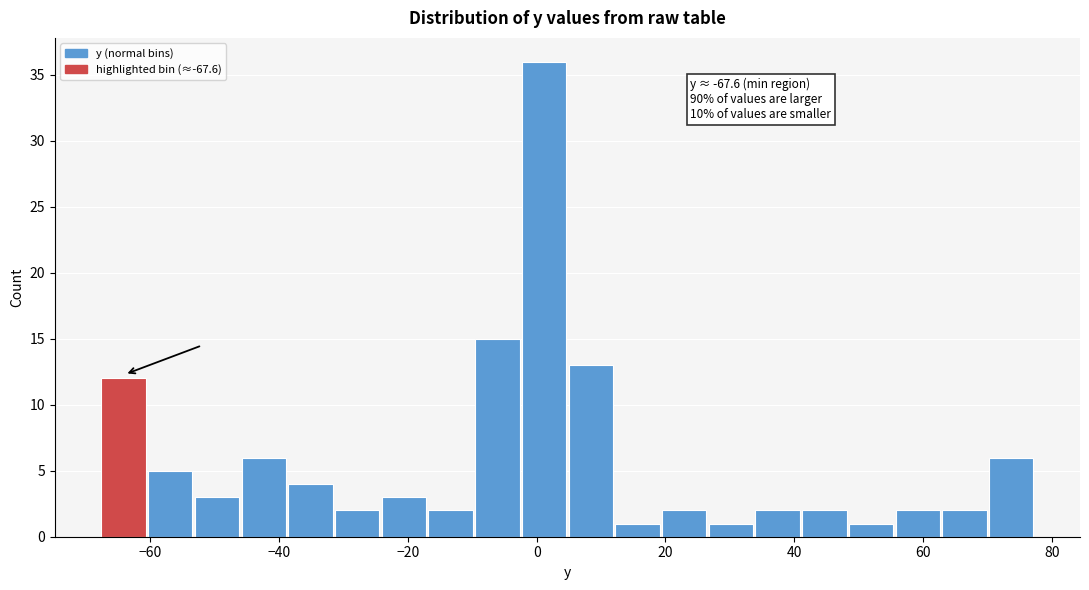

Around what value on the x-axis is the tallest bar? Give the approximate position of its centre, as read against the axis.

2